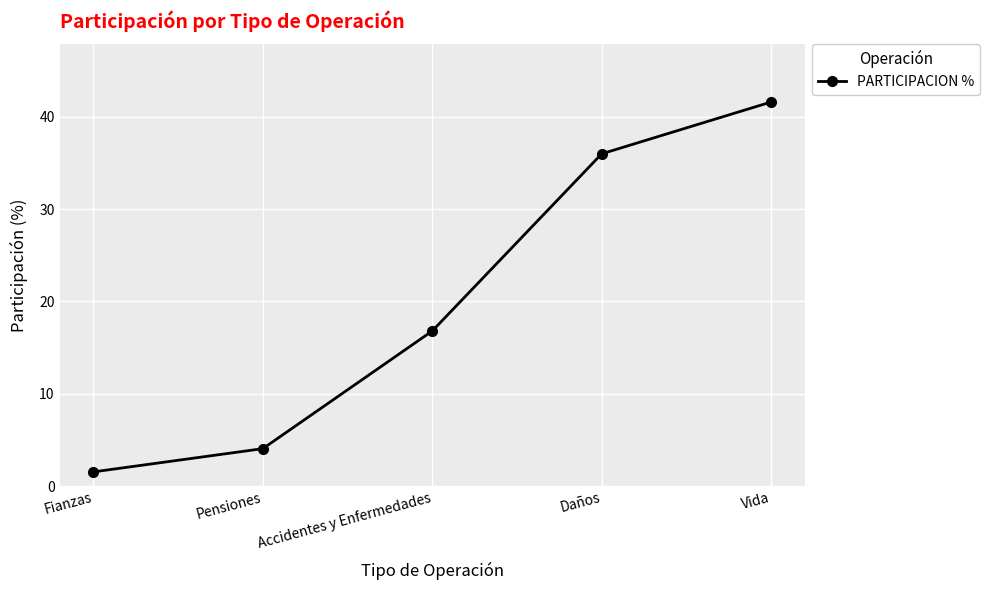

What is the change in value from Accidentes y Enfermedades to Vida?

+24.8